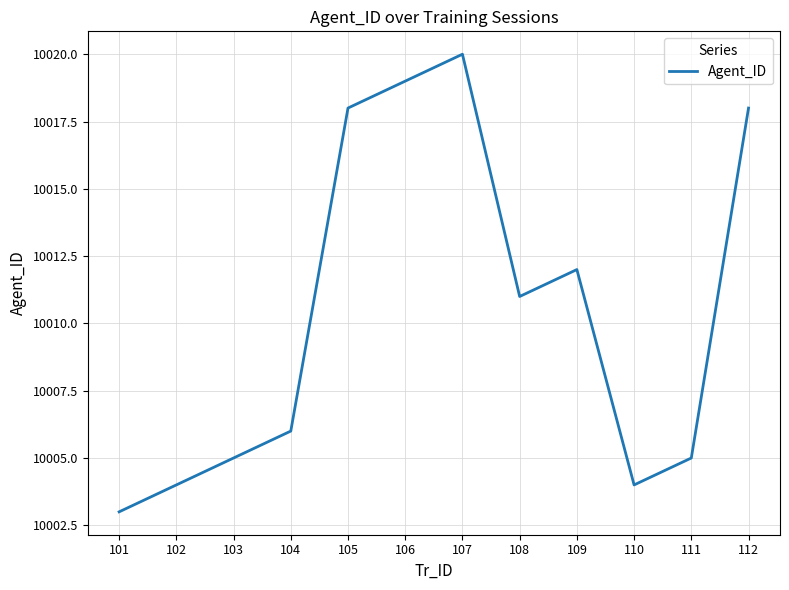

How many series are shown in this chart?

1